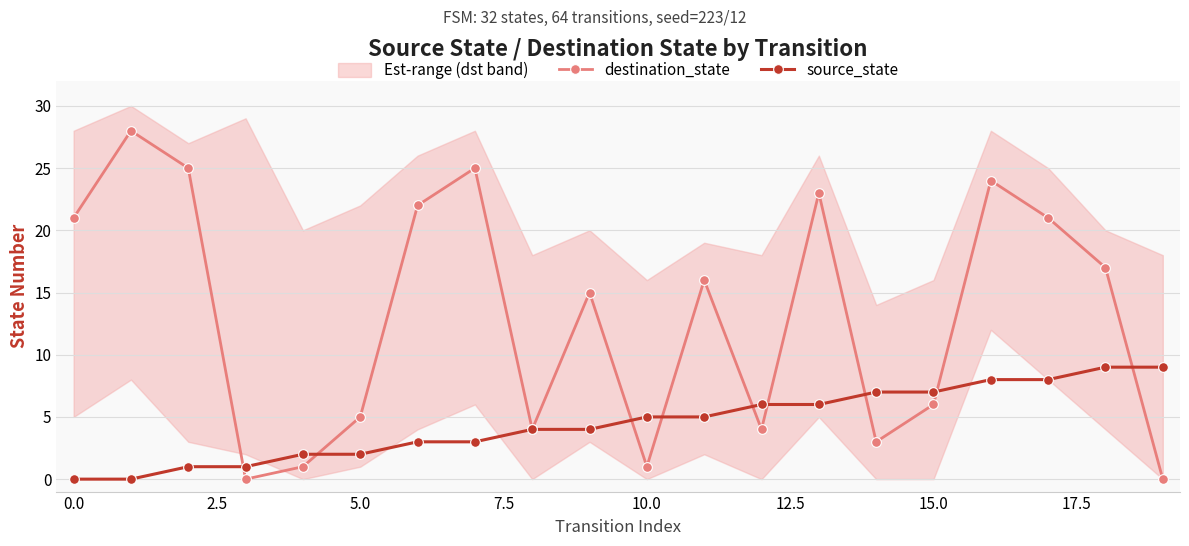

How many source_state values are between 2 and 7?

12